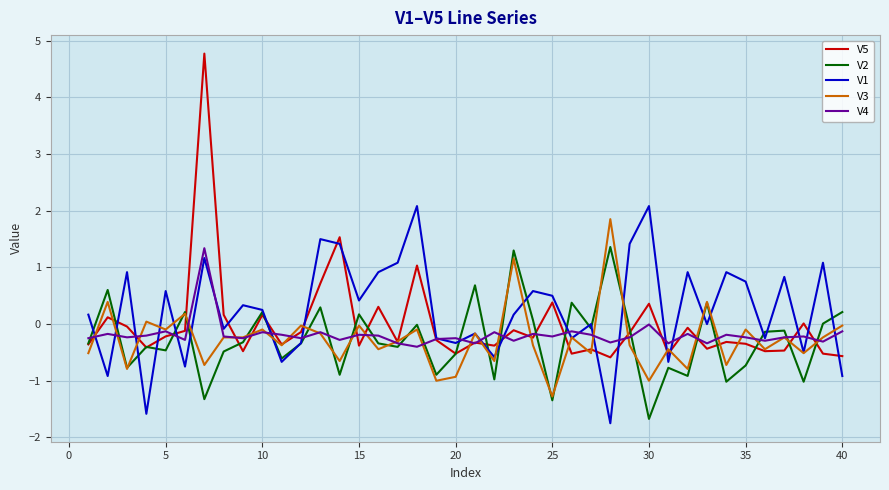

What is the minimum value shown in the chart?

-1.8